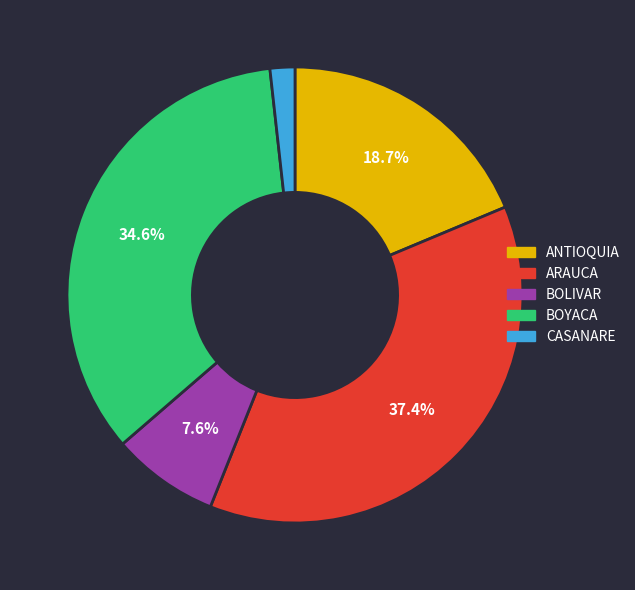

Is it true that CASANARE is 8% of the pie?

False